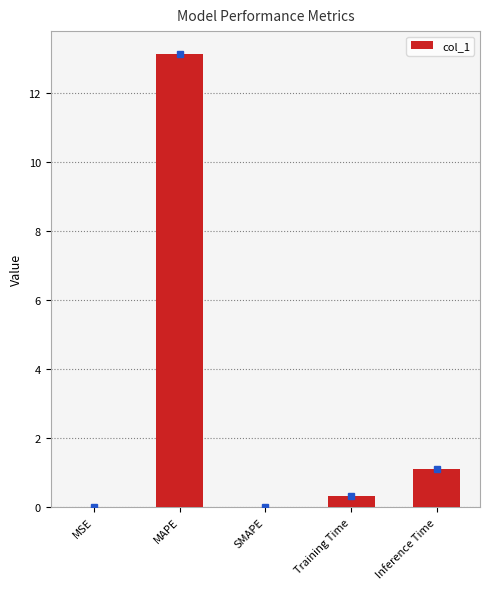

At which category does the chart reach its peak across all series?

MAPE